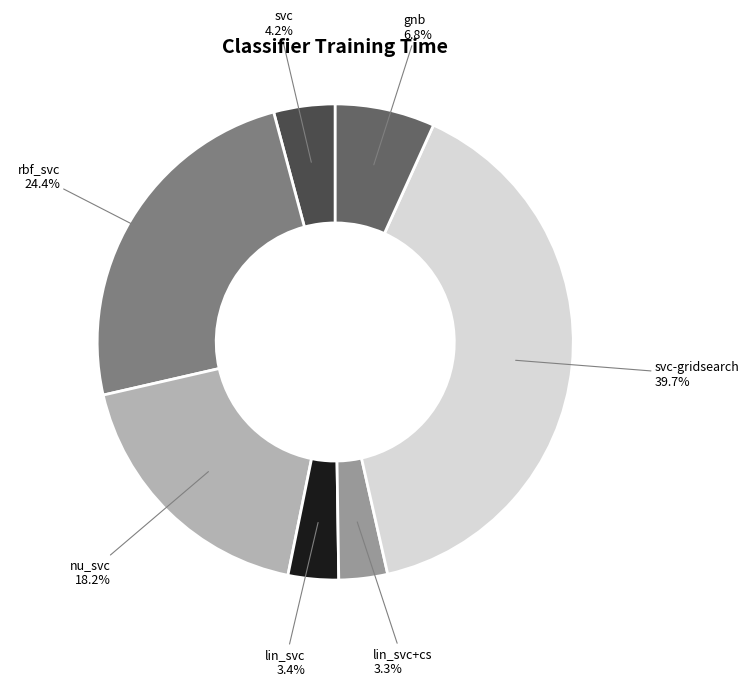

Is it true that nu_svc is 18% of the pie?

True